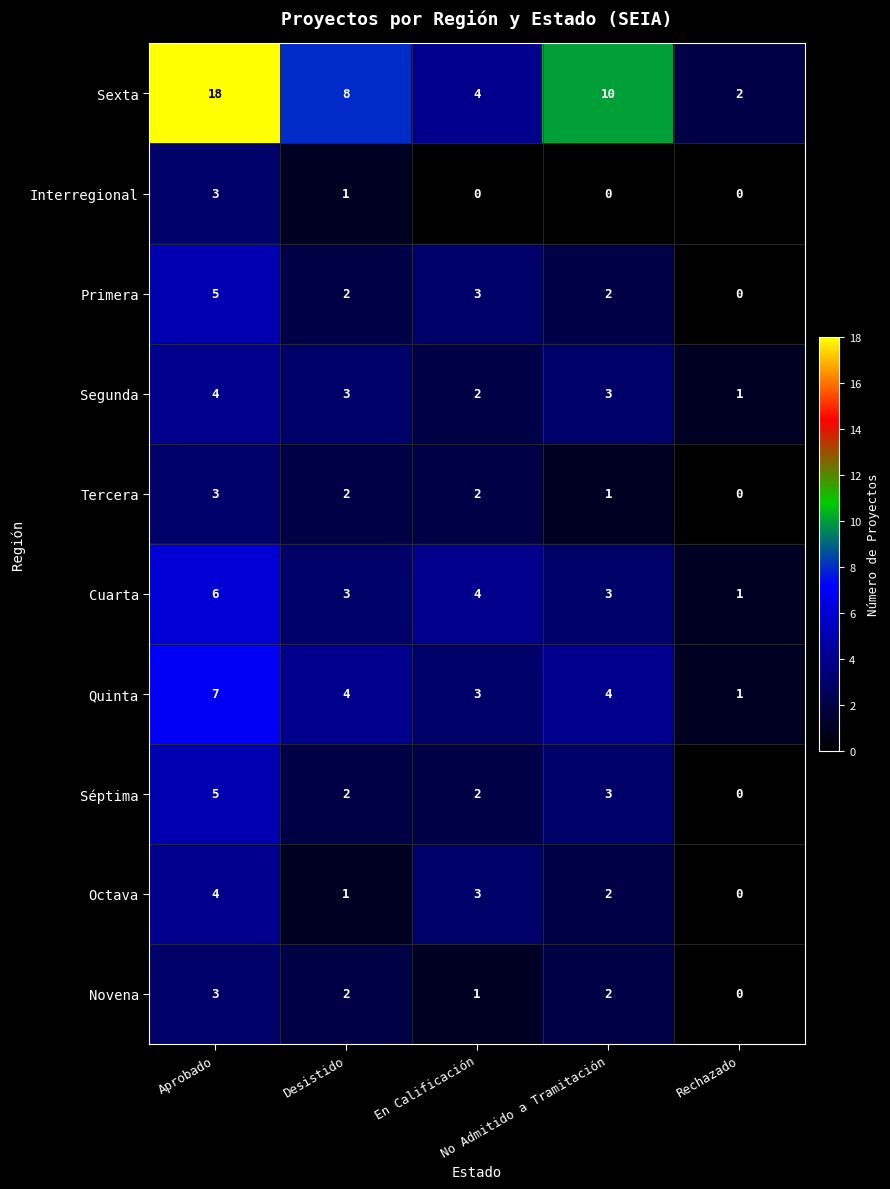

What is the spread (max minus min) of values at En Calificación?

4